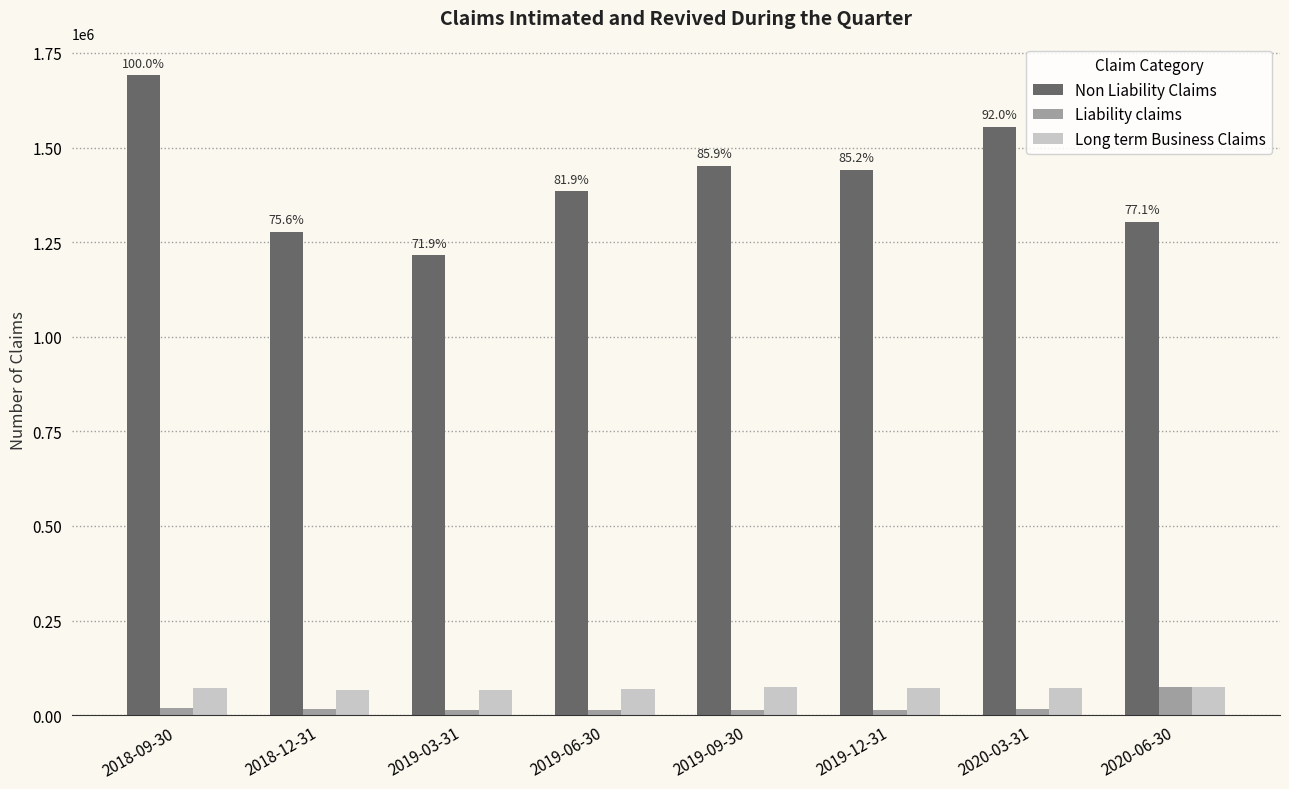

Is the value of Liability claims at 2019-12-31 greater than the value of Long term Business Claims at 2020-06-30?

No